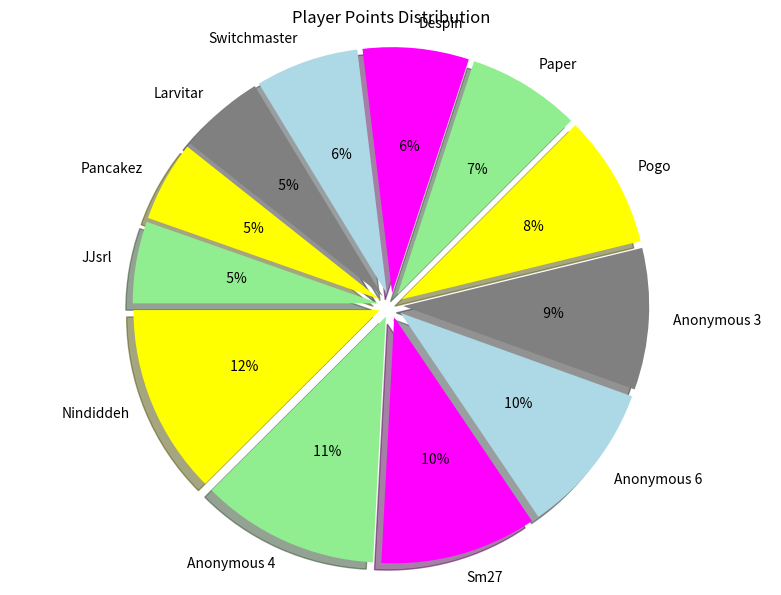

Approximately how many times larger is the value at Anonymous 3 compared to JJsrl?

1.7